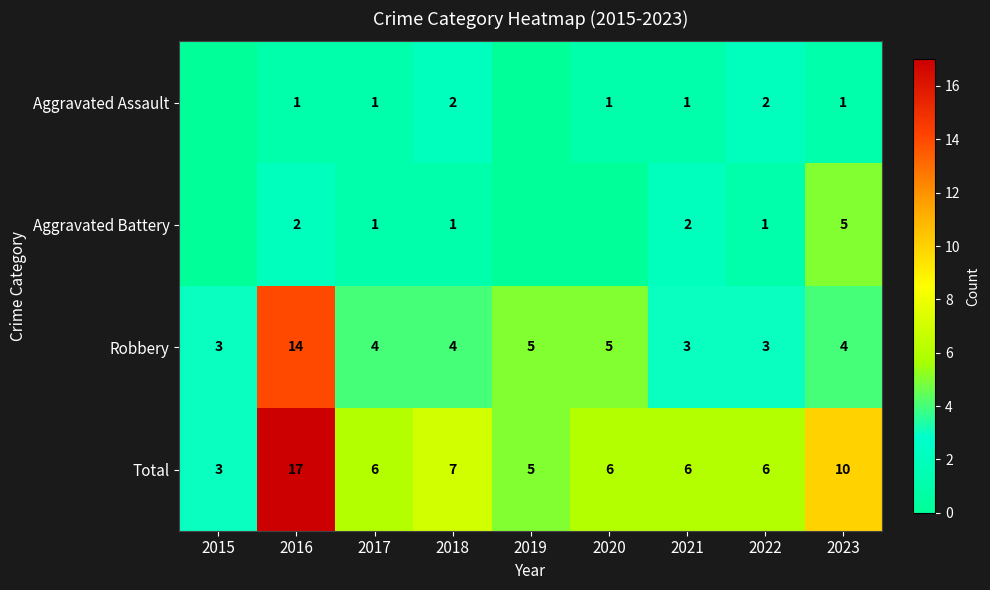

Is it true that Robbery equals 2 at 2015?

False